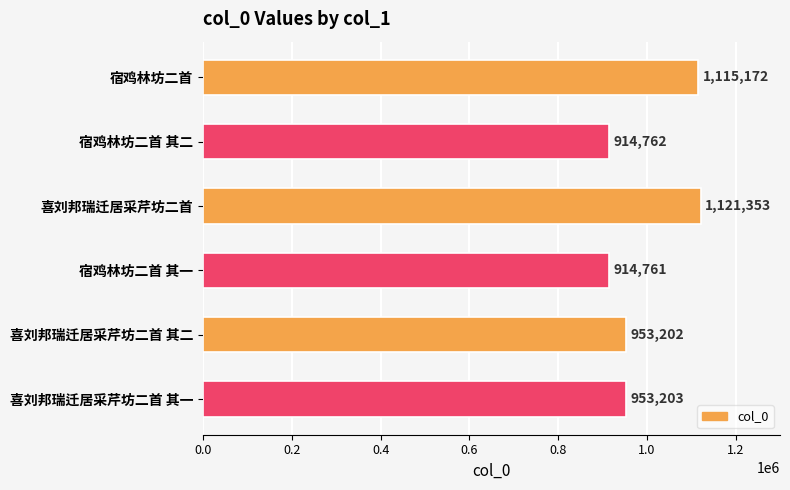

What is the sum of the values at 宿鸡林坊二首 and 喜刘邦瑞迁居采芹坊二首 其一?

2068375